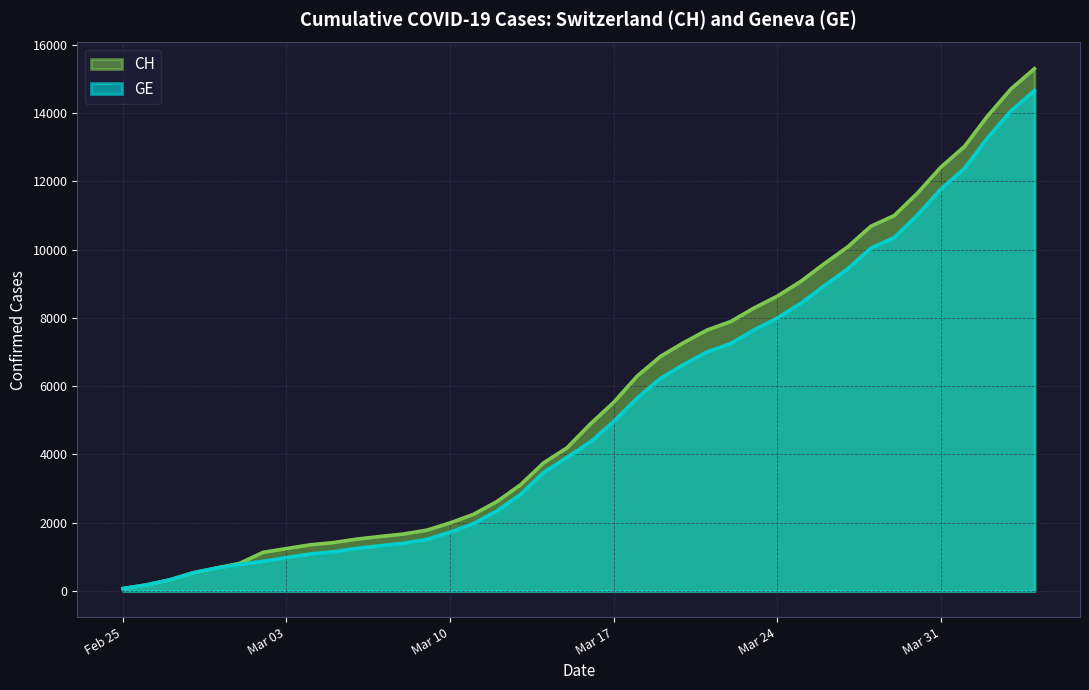

Which series has the widest spread of values?

CH